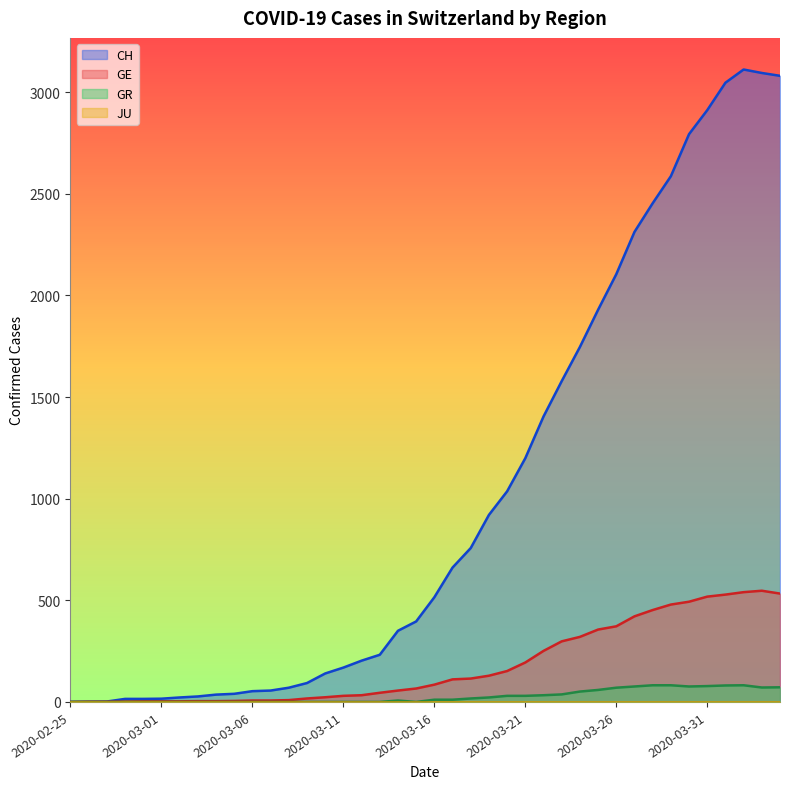

How many data points in CH are above 515?

19